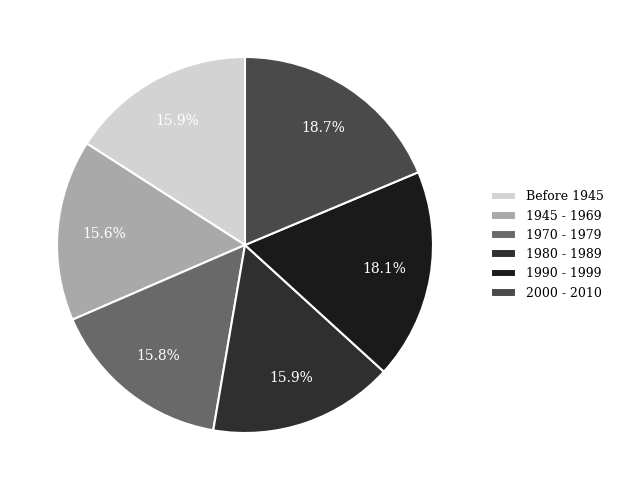

True or false: 1970 - 1979 accounts for 3% of the total.

False